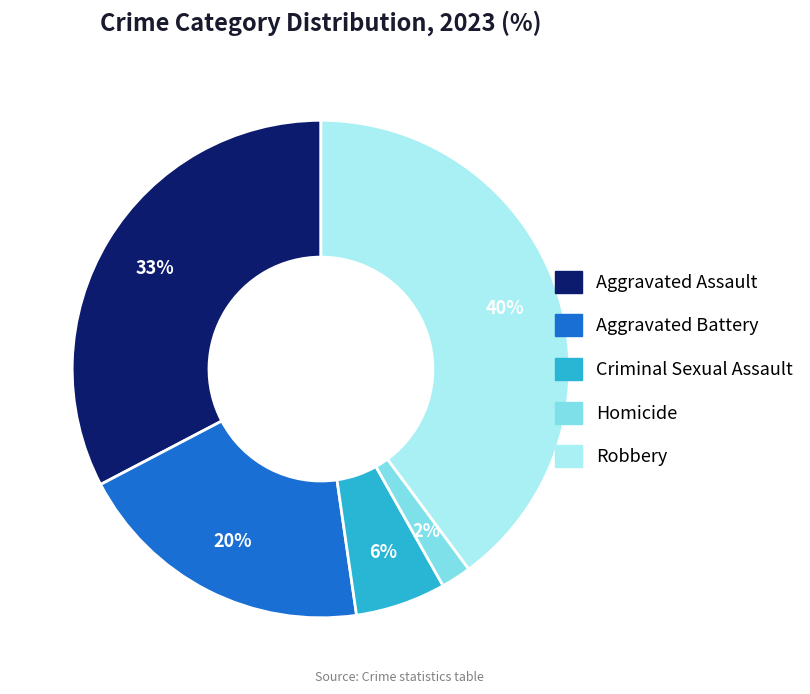

Do Robbery and Aggravated Assault together represent more than half of the pie?

Yes